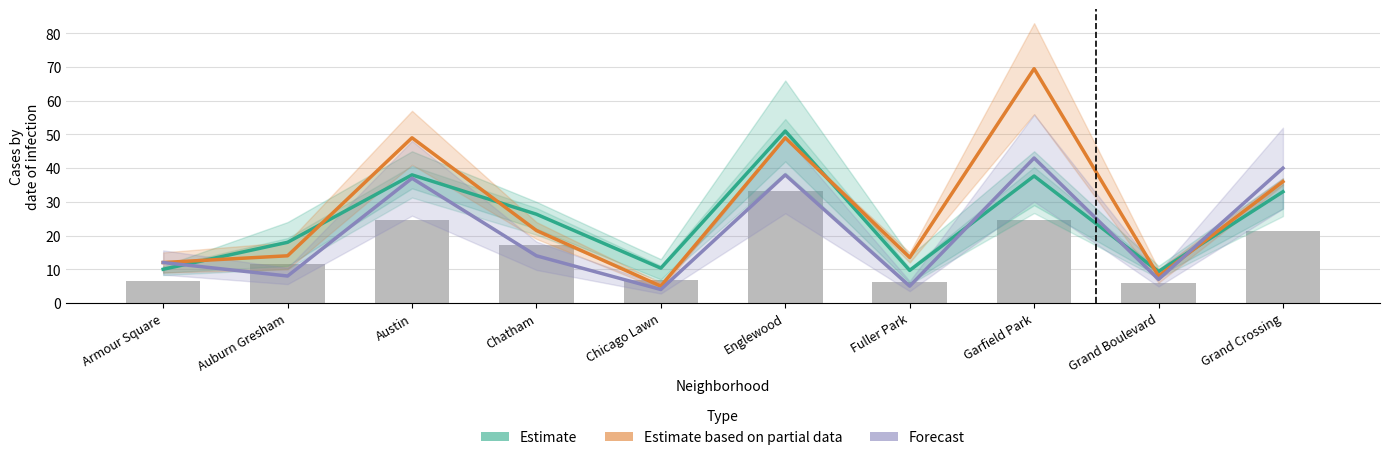

What is the lowest value of the Estimate based on partial data series?

5.0